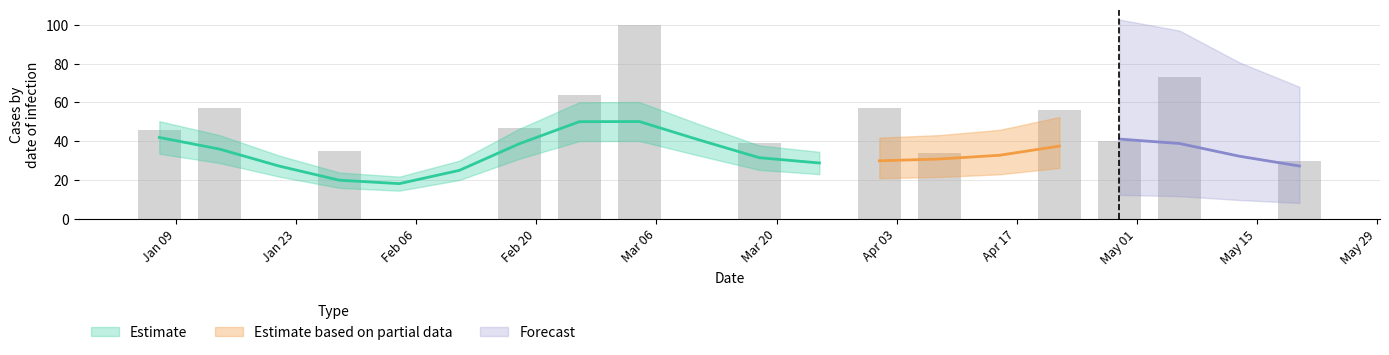

The value of 2020-01-01 at 2018-03-25 is -60. True or false?

False